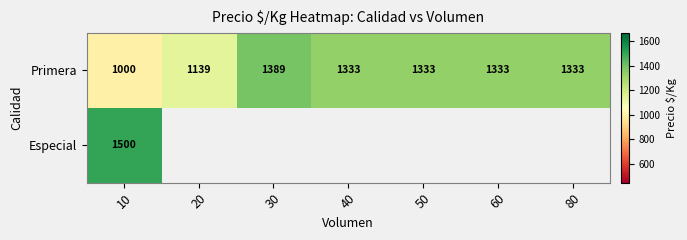

What is the approximate value of Primera at 40, to the nearest 10?

1330